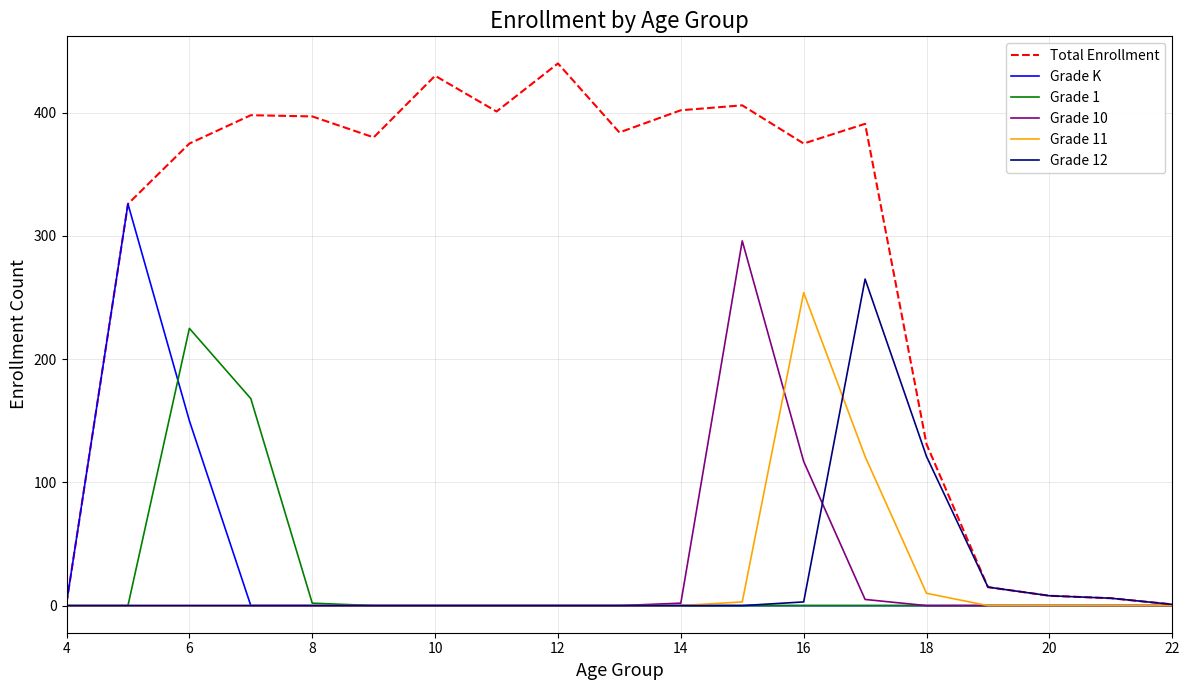

Which series has the largest range (max minus min)?

Total Enrollment